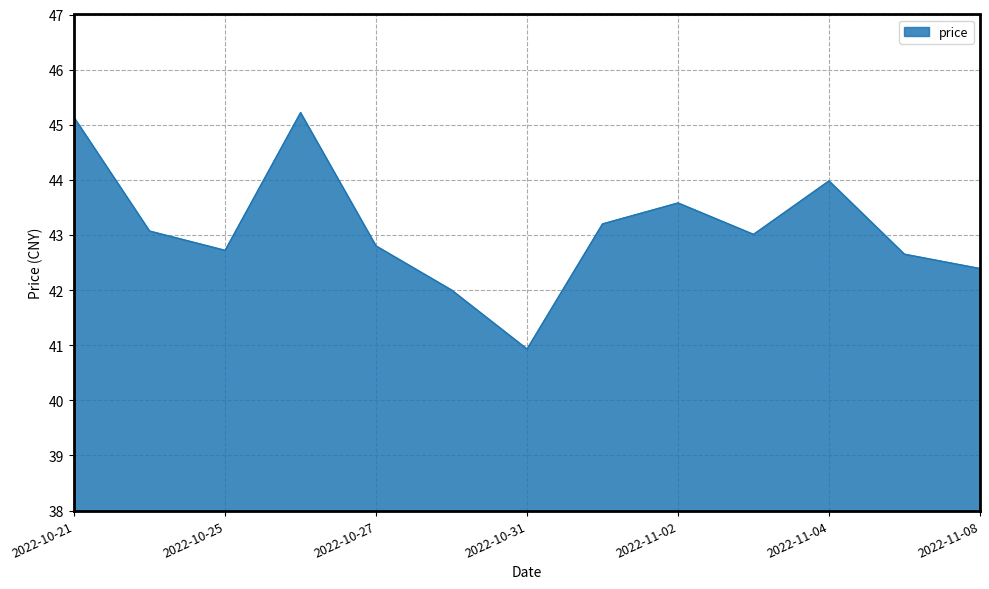

What is the smallest value displayed?

40.9